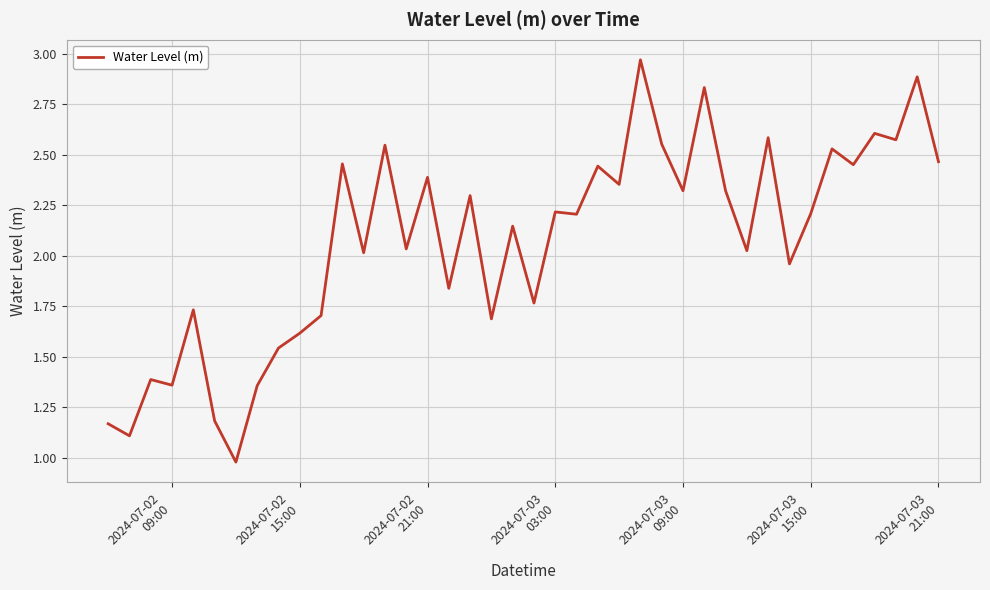

What is the minimum value shown in the chart?

1.0